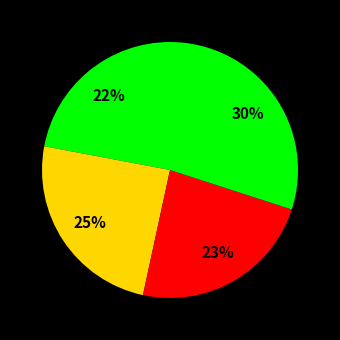

How many segments does this pie chart have?

4